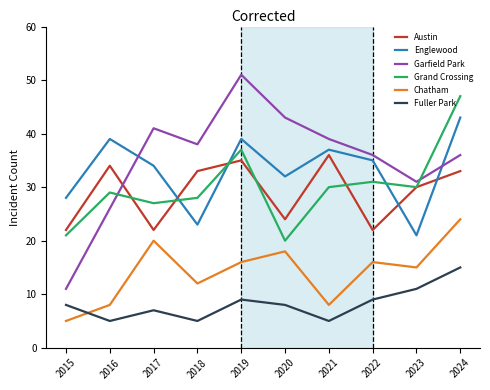

True or false: Fuller Park and Englewood cross at least once.

False